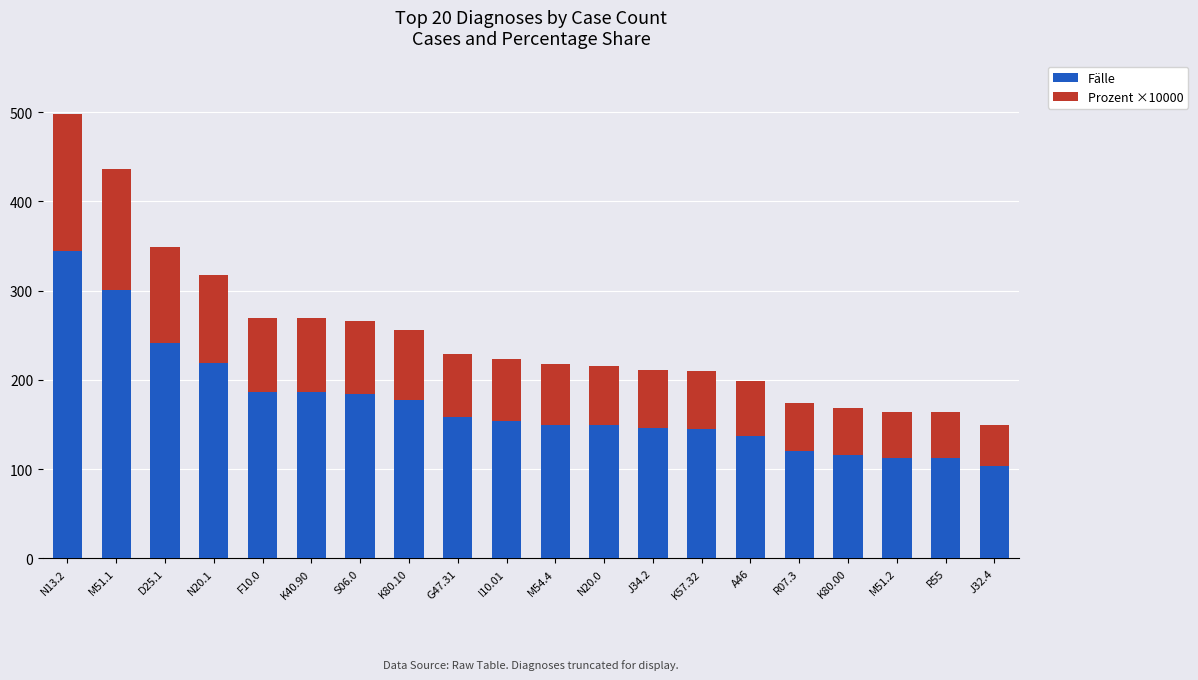

What is the total value across all series at K40.90?

269.4